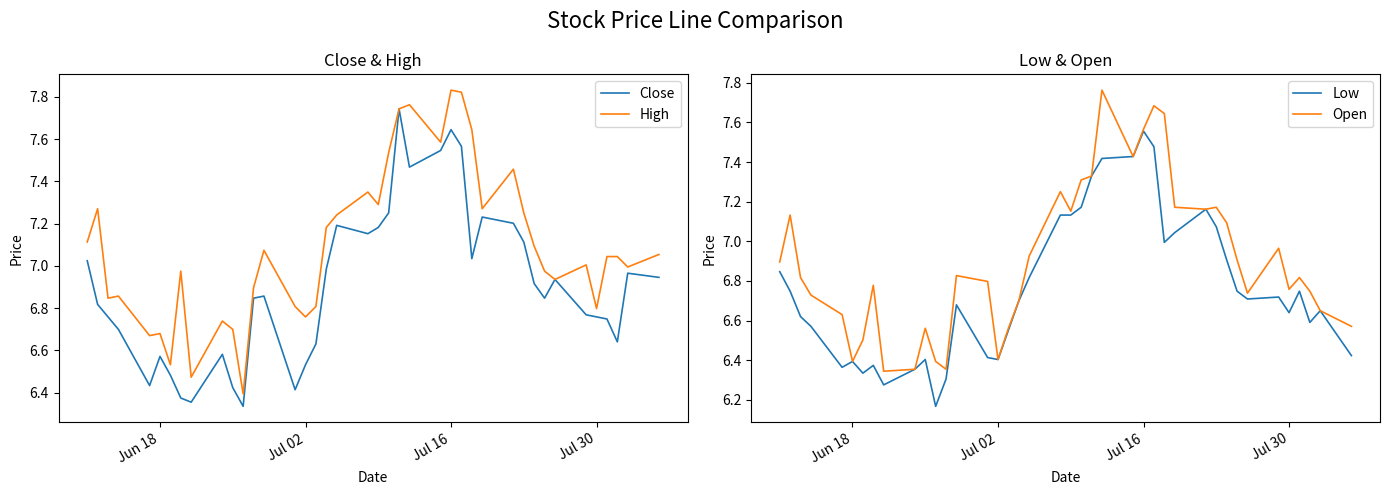

How many lines are shown in the chart?

4